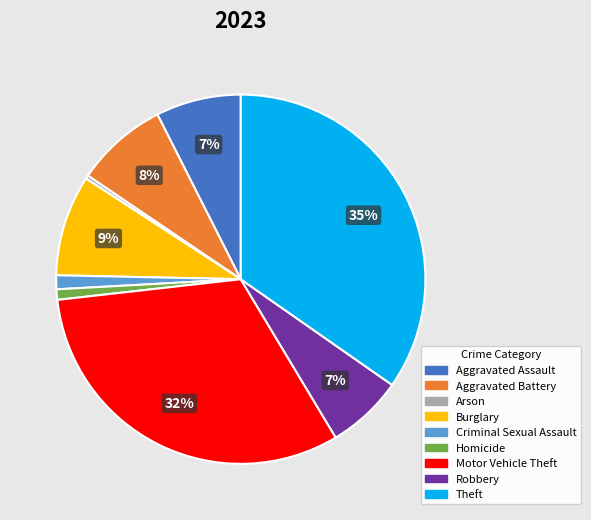

Is Robbery the majority of the pie?

No